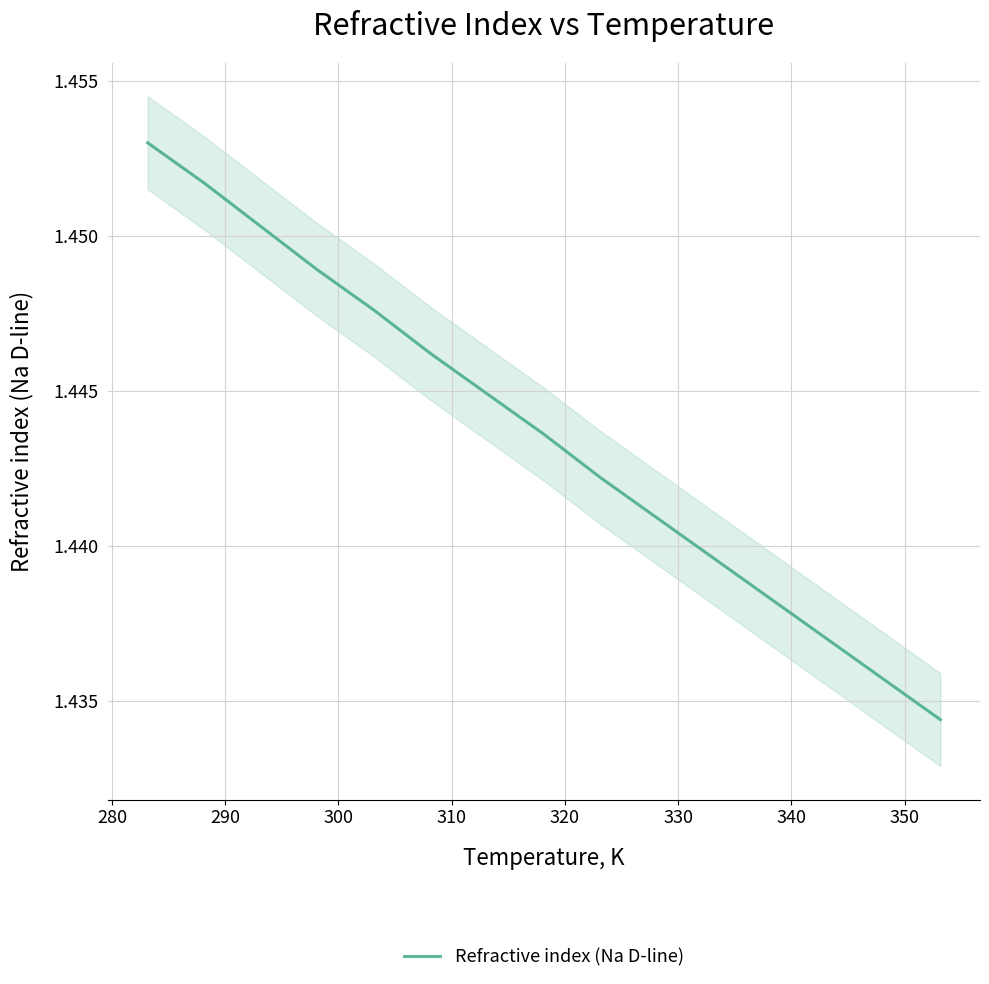

Reading right to left, what are all the values shown in this chart?

1.4	1.4	1.4	1.4	1.4	1.4	1.4	1.4	1.4	1.4	1.4	1.4	1.5	1.5	1.5